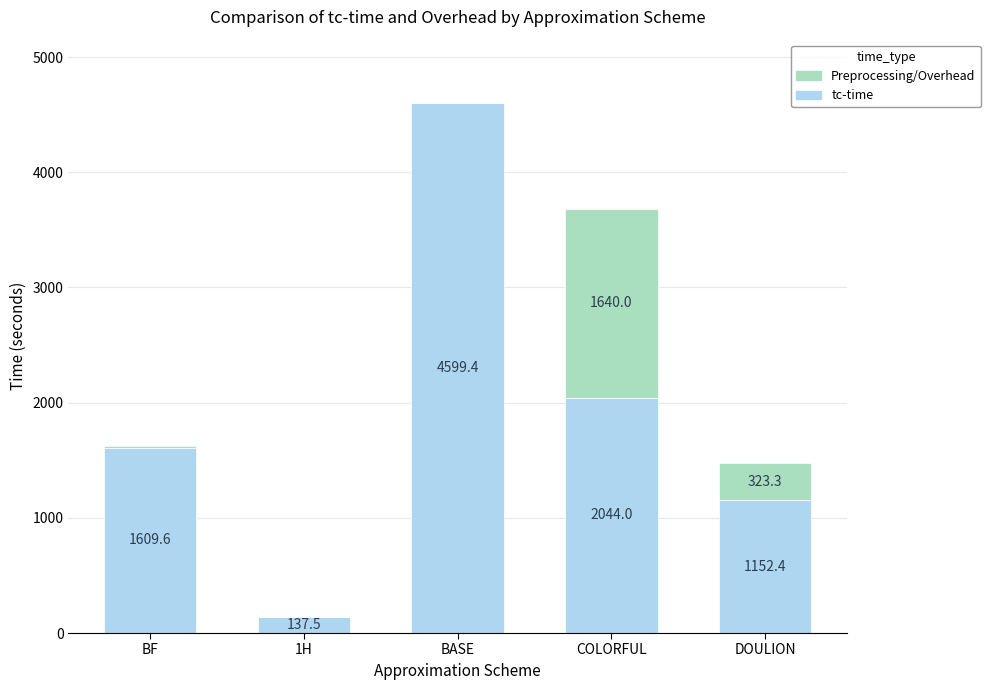

At which category is the sum across all series the highest?

BASE